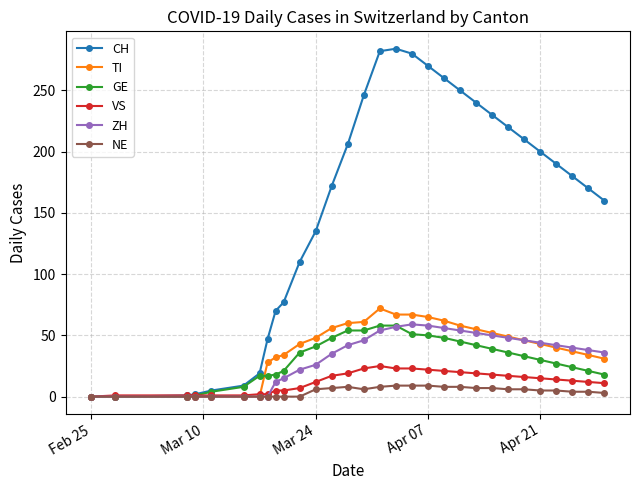

What are all the series names shown in the legend?

CH, TI, GE, VS, ZH, NE